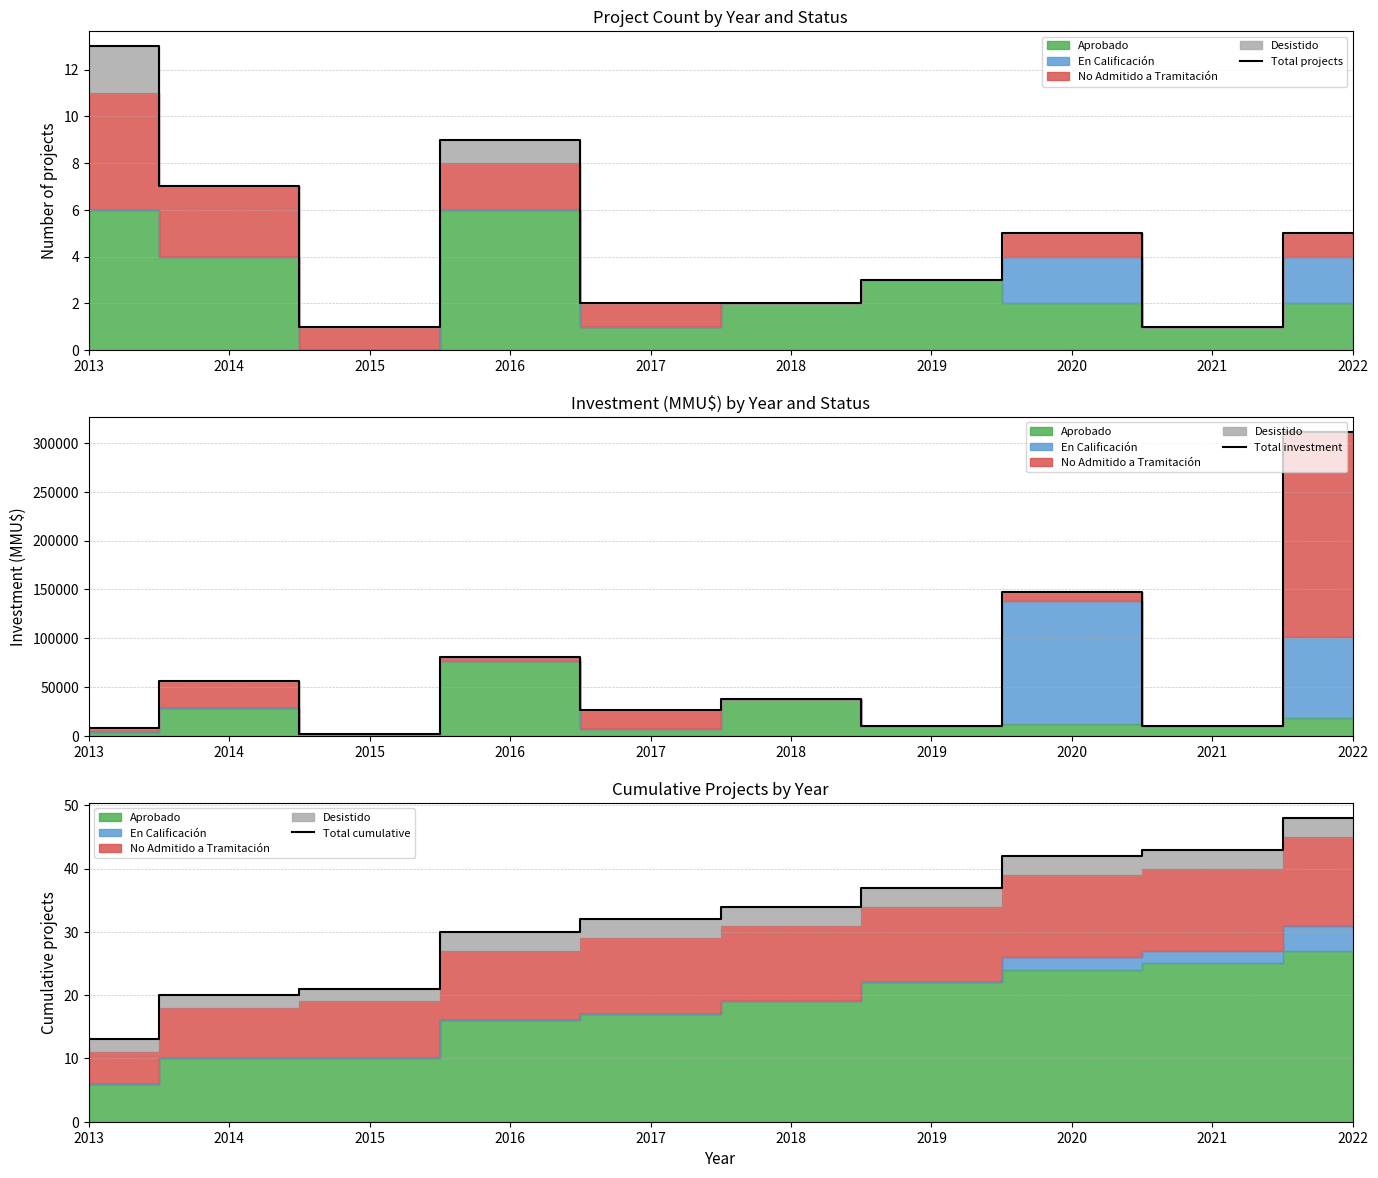

True or false: Total projects and Total investment intersect in this chart.

False